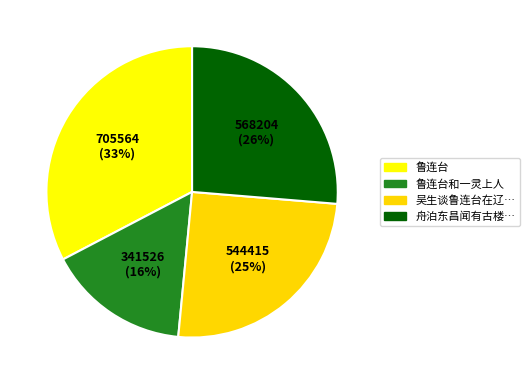

Which category has the biggest portion of the pie?

鲁连台